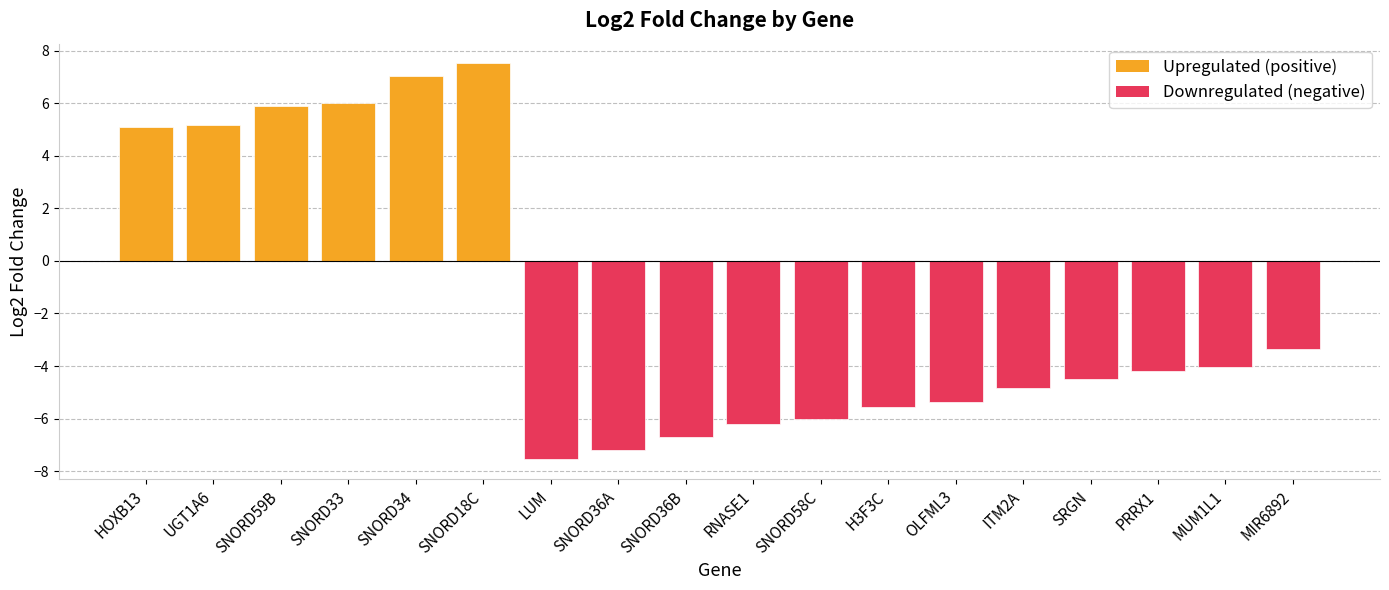

What is the difference between the second highest and minimum values?

14.6